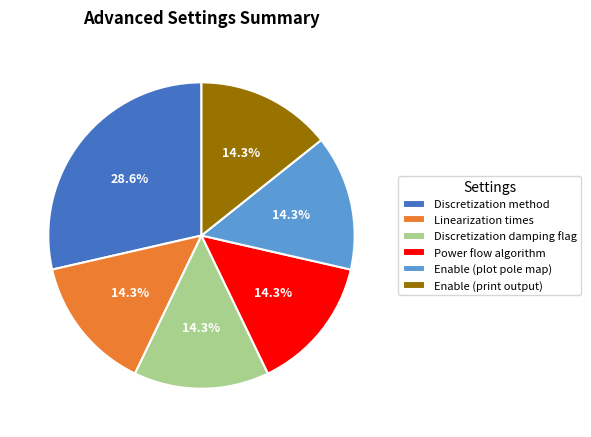

What is the total percentage of Enable (plot pole map) and Power flow algorithm?

28.6%